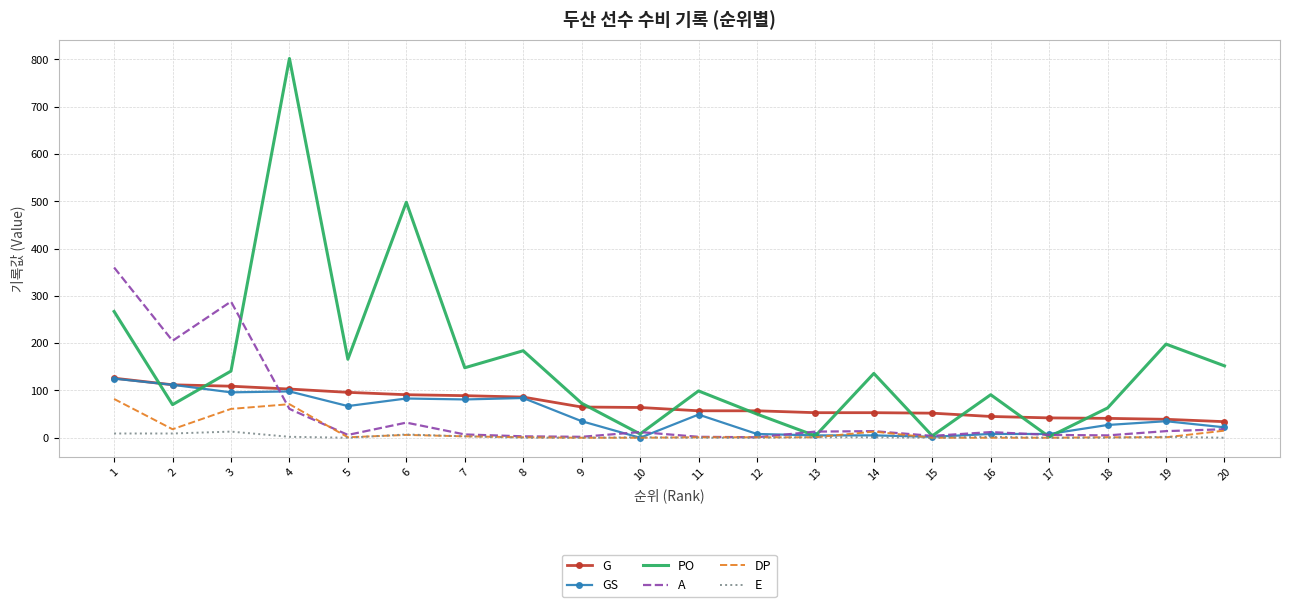

True or false: G and DP intersect in this chart.

False